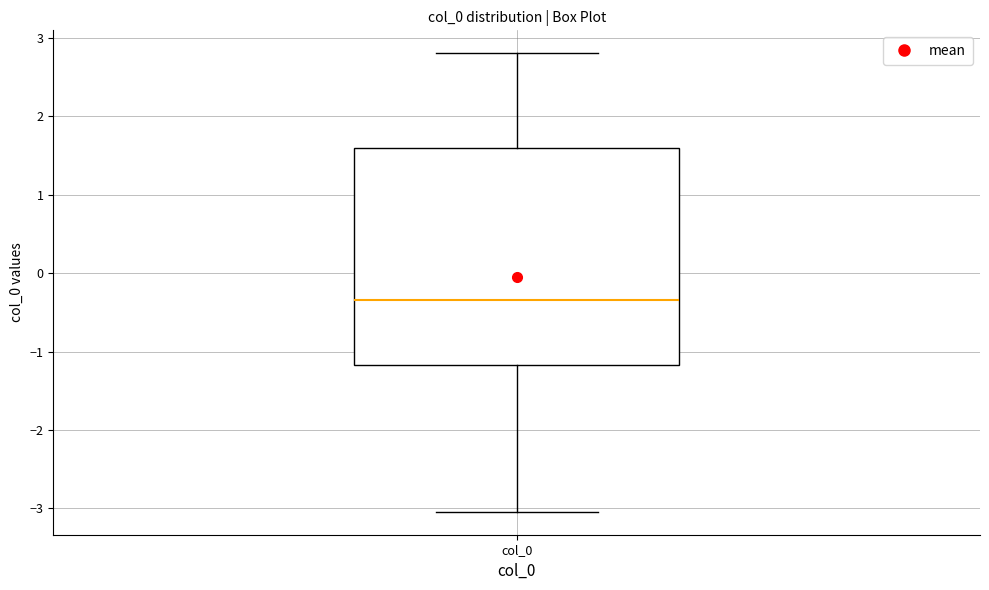

Where is the upper edge of the box for col_0 on the y-axis? The values are not printed on the chart, so give them approximately, as read against the axis.

1.6